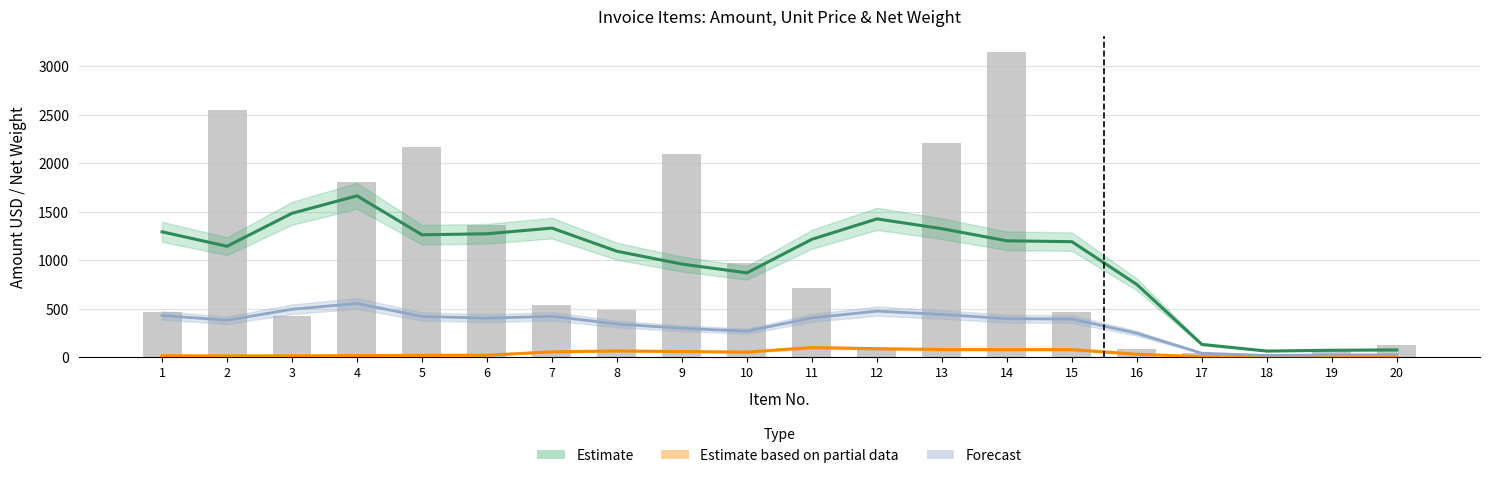

True or false: the data shows 3362.0 at 9.

False